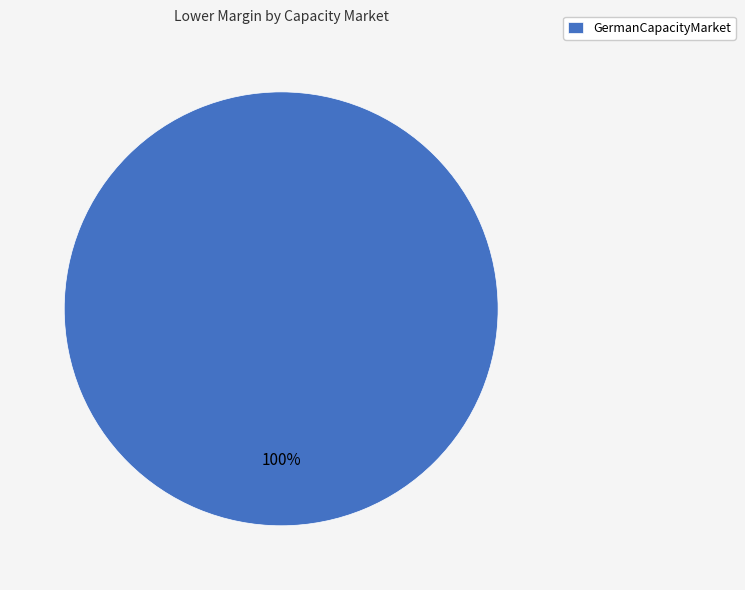

Is it true that GermanCapacityMarket is 100% of the pie?

True